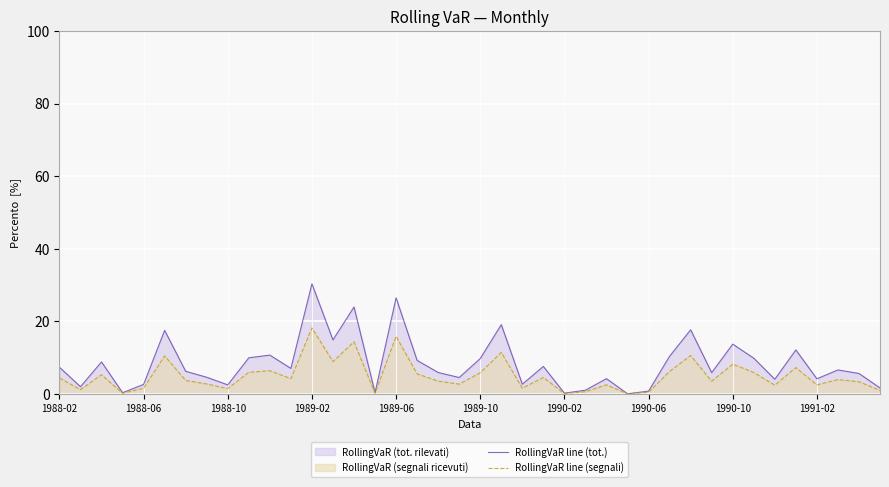

True or false: RollingVaR line (segnali) and RollingVaR line (tot.) intersect in this chart.

False